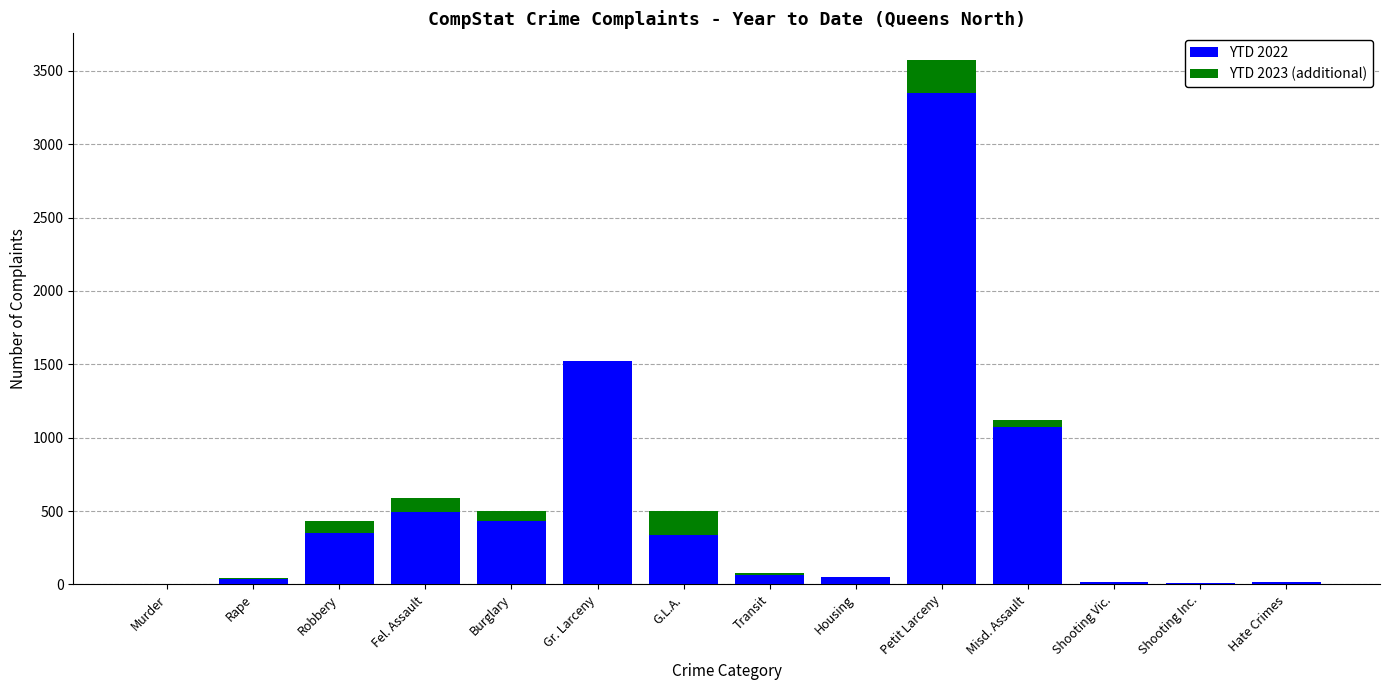

Does the chart contain stacked bars?

Yes